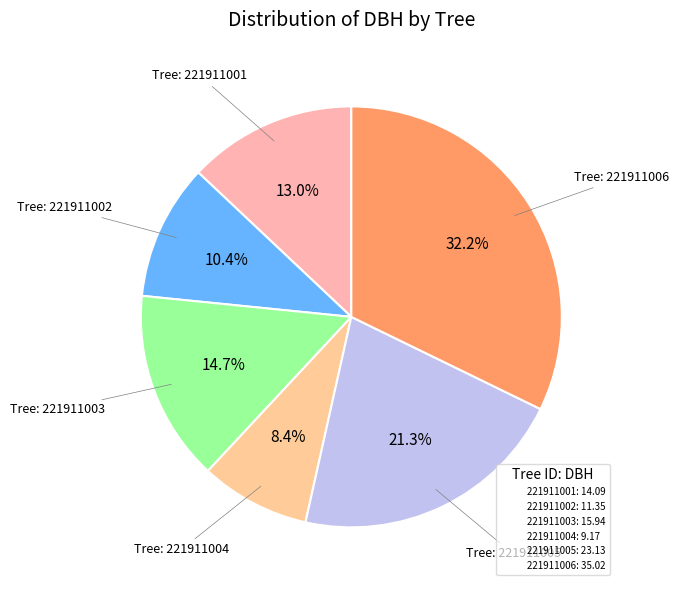

Is there any slice that represents more than half of the pie?

No